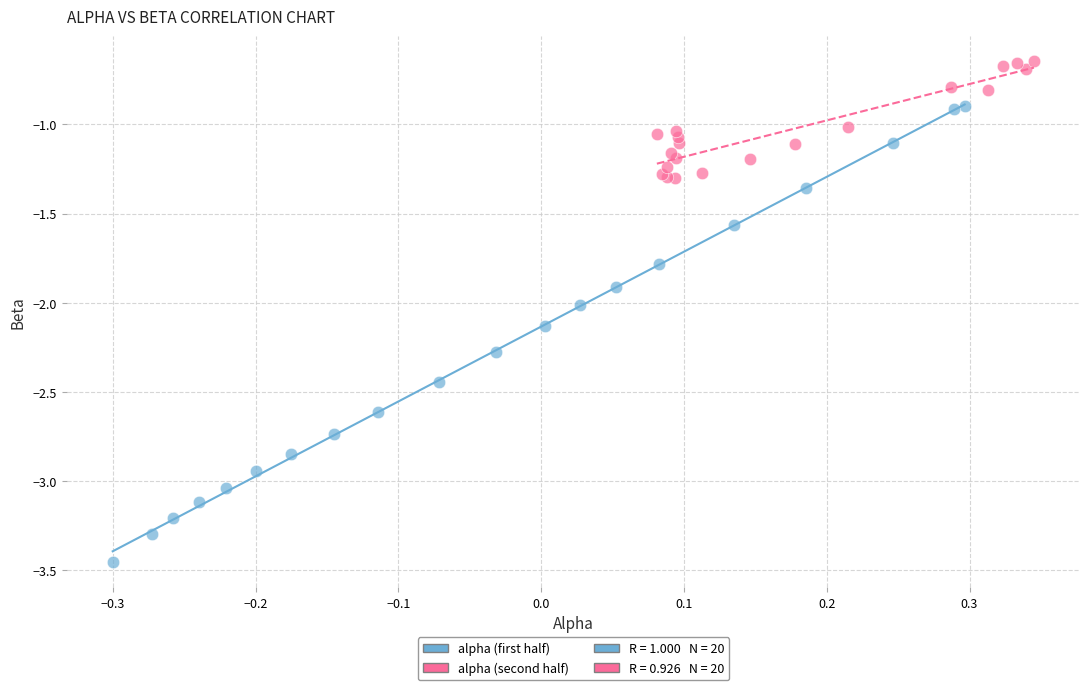

Which series reaches the minimum Y coordinate?

alpha (first half)